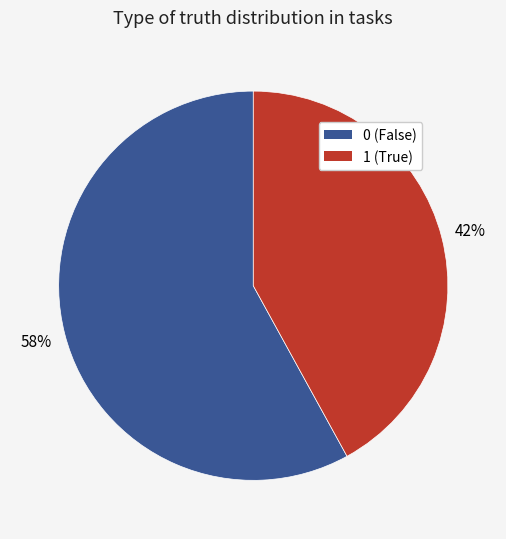

How many slices are in this pie chart?

2